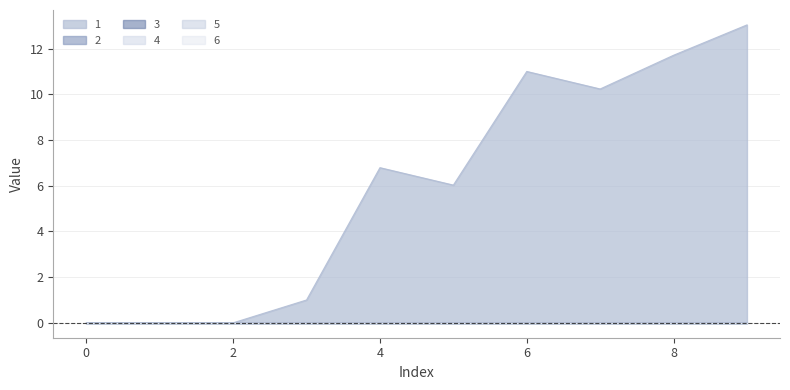

What is the difference between the highest and lowest values at 5?

6.0